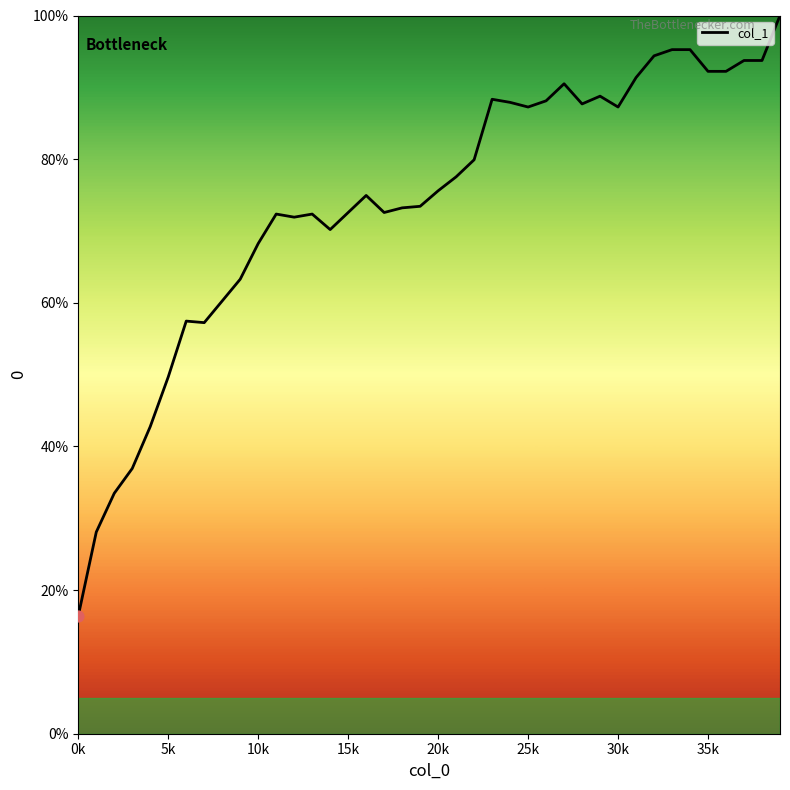

What is the difference between the maximum and minimum values?

83.6